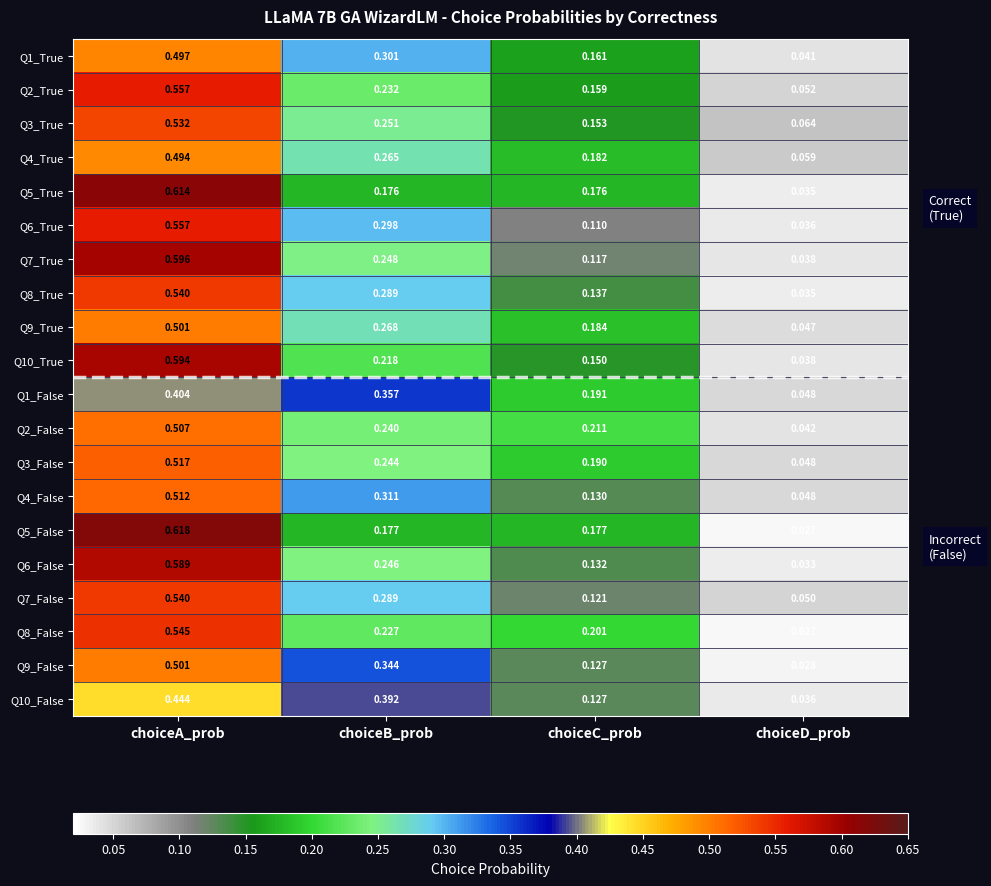

Which category has the lowest value across all series?

choiceD_prob